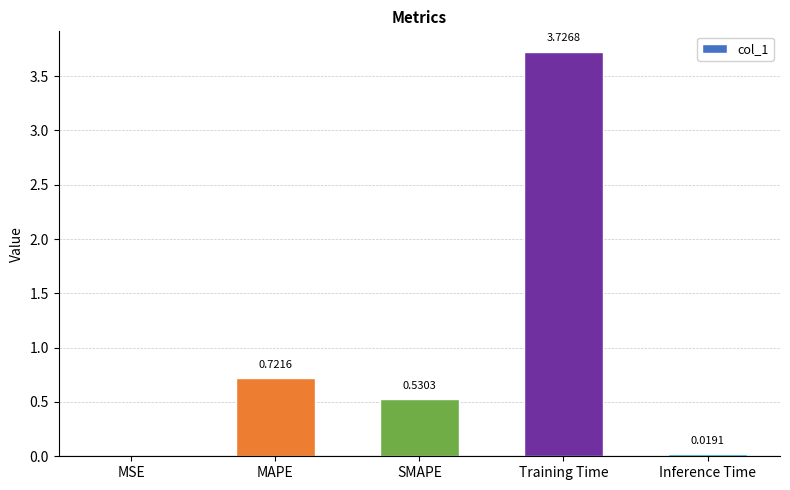

The value at SMAPE is 0.3. True or false?

False